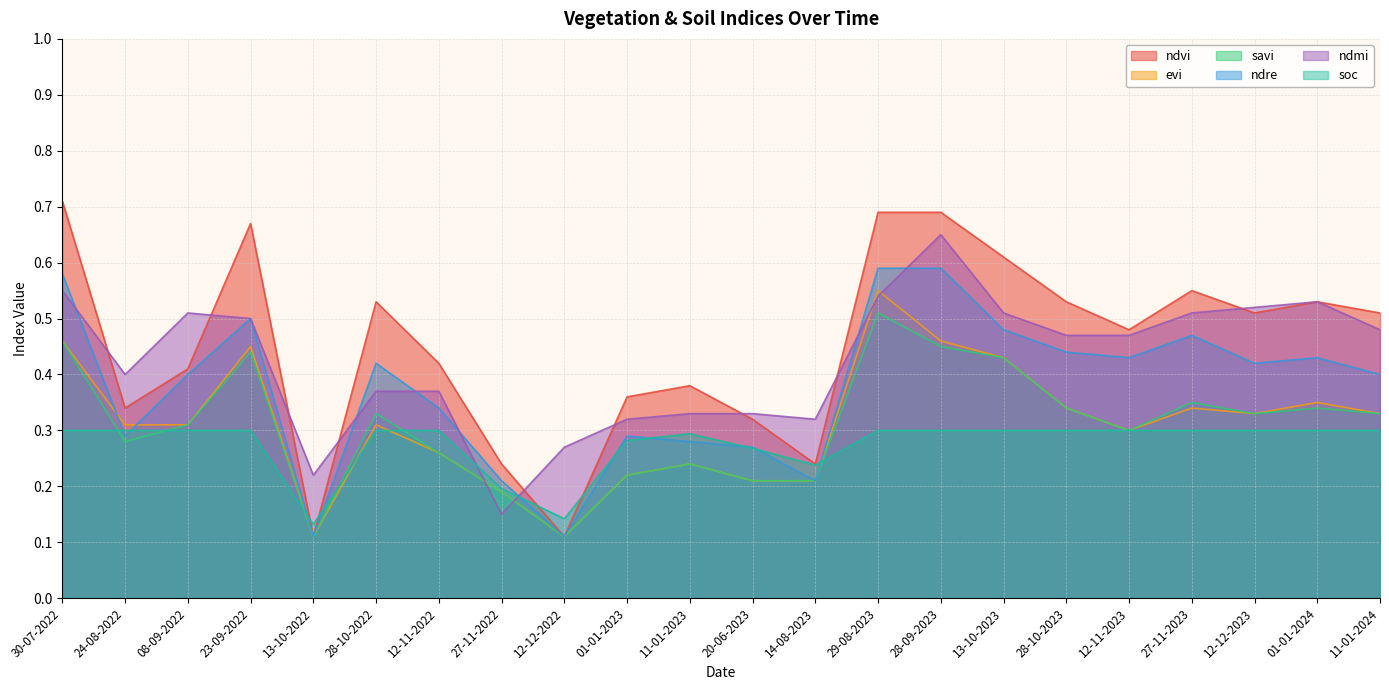

Which label corresponds to the smallest value in the chart?

13-10-2022